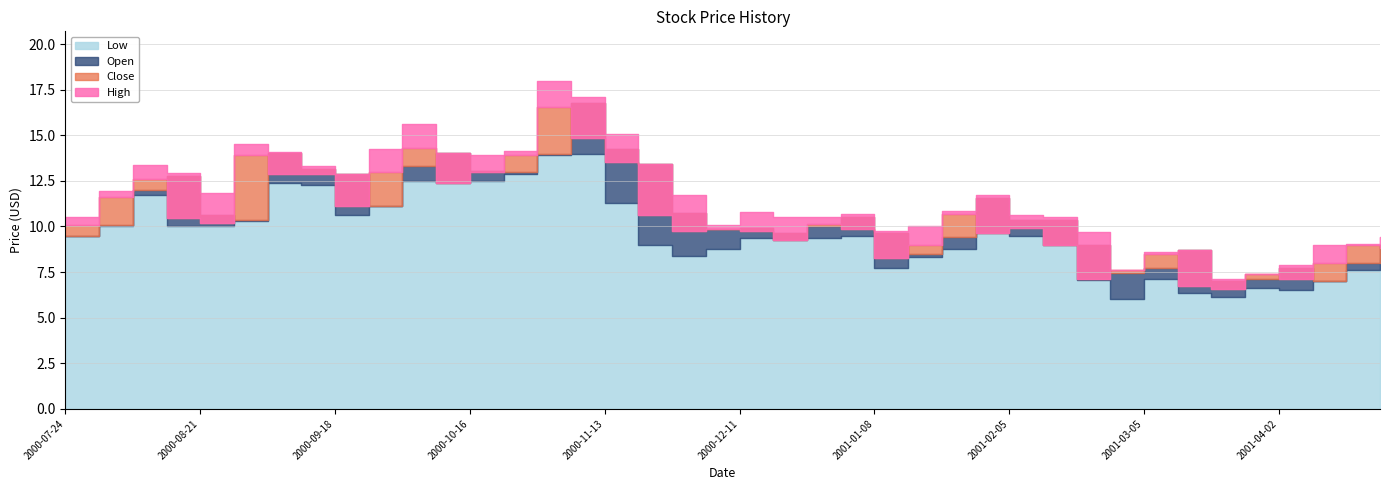

True or false: Low and High intersect in this chart.

False